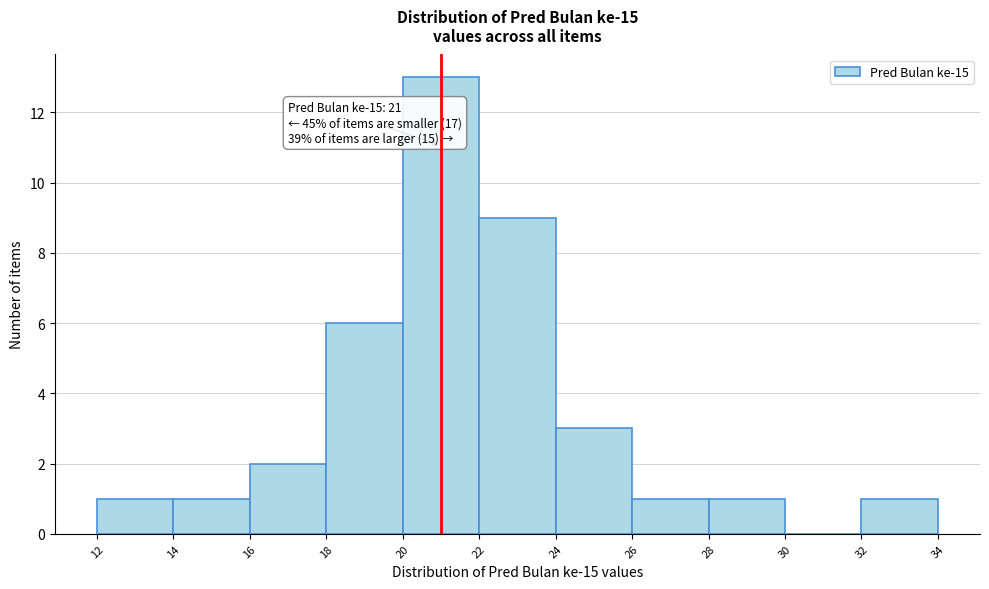

Which range on the x-axis has the tallest bar?

20 to 22